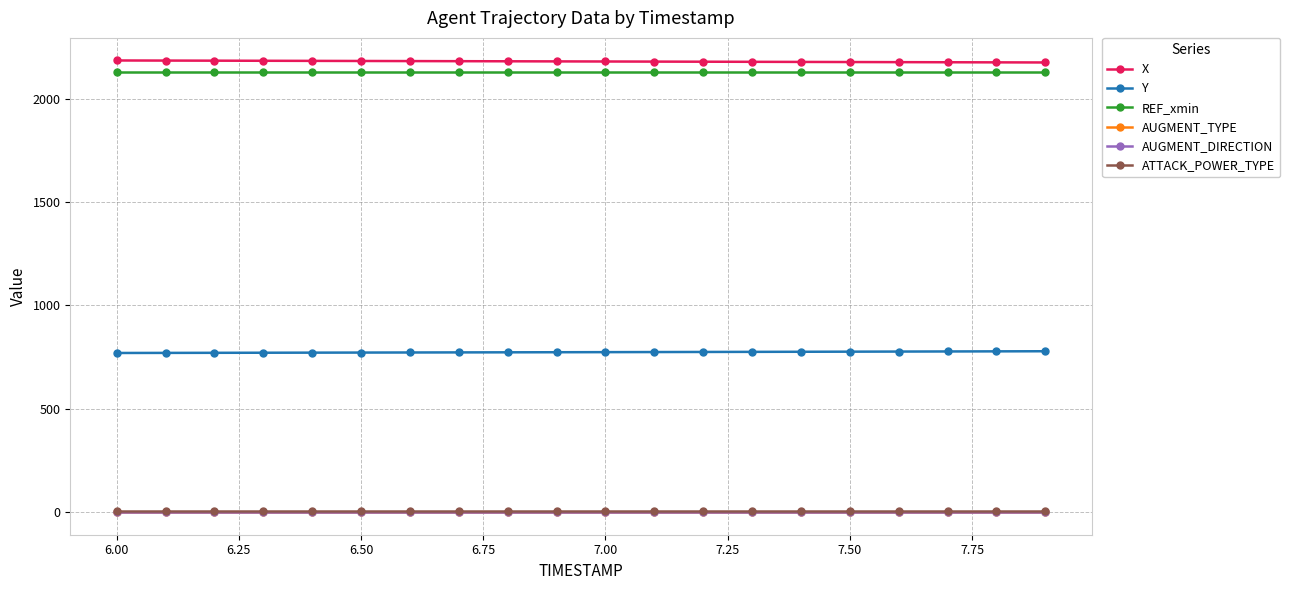

True or false: REF_xmin and AUGMENT_TYPE cross at least once.

False